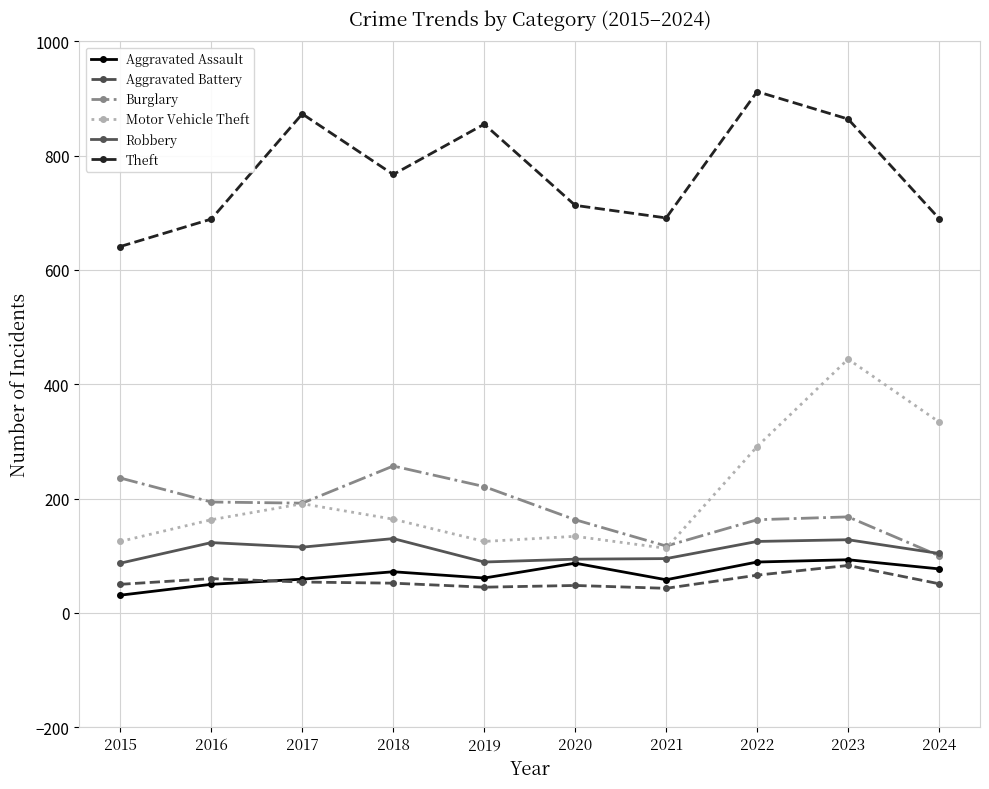

At how many categories does at least one series exceed 165?

10